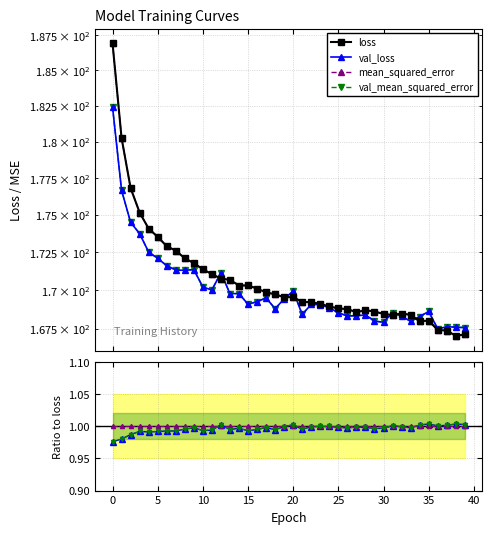

Is this an area chart (filled region under the line)?

No